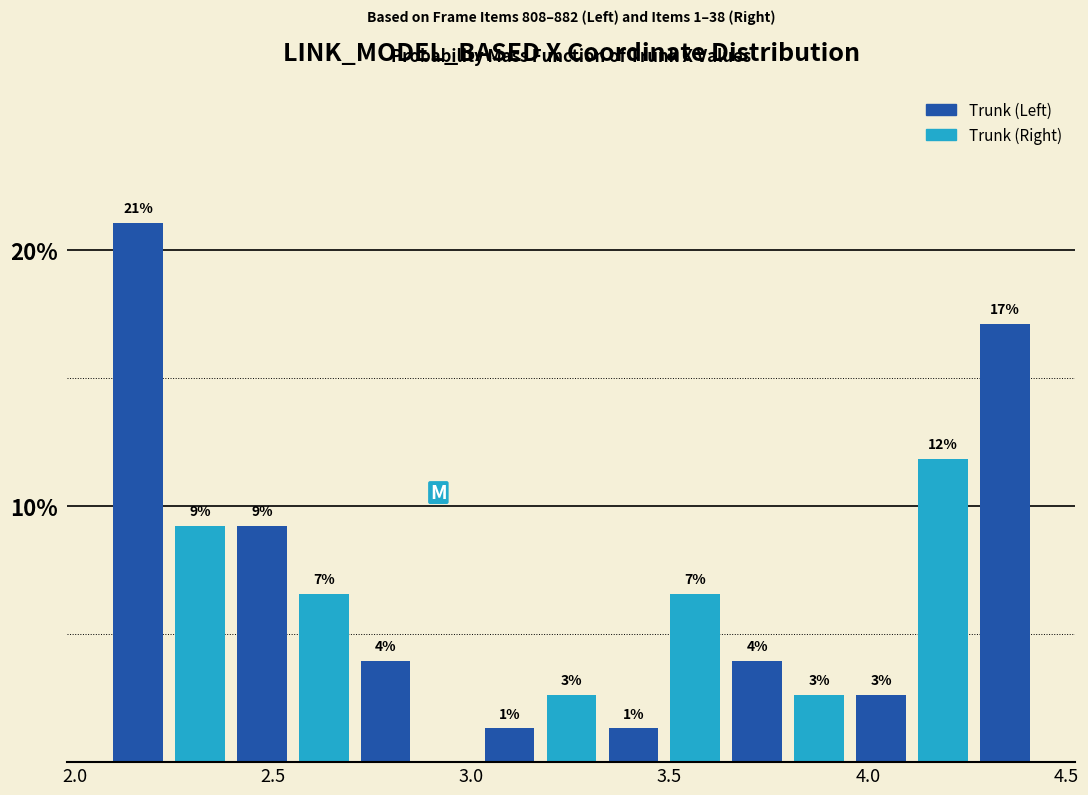

Around what value on the x-axis is the tallest bar? Give the approximate position of its centre, as read against the axis.

2.15